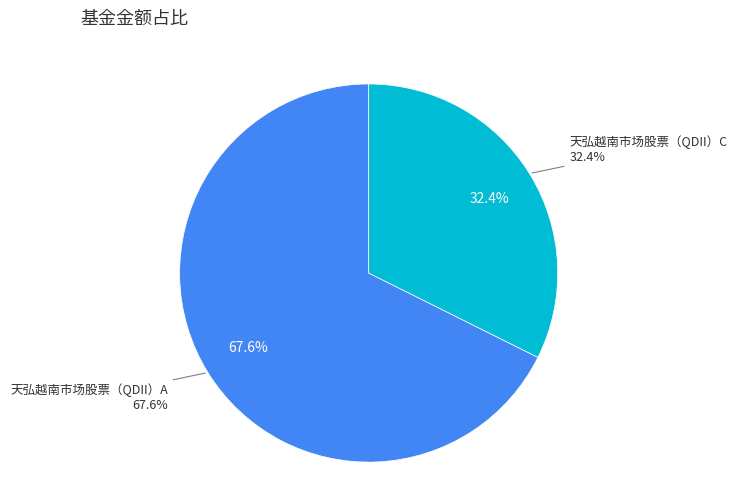

What is the total percentage of 天弘越南市场股票（QDII）C and 天弘越南市场股票（QDII）A?

100.0%